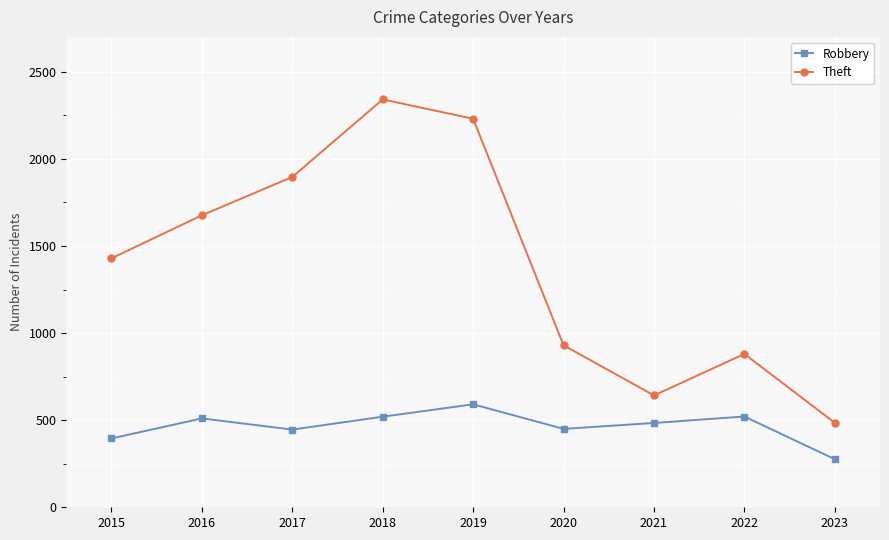

The Theft series shows 2230 at 2019. True or false?

True